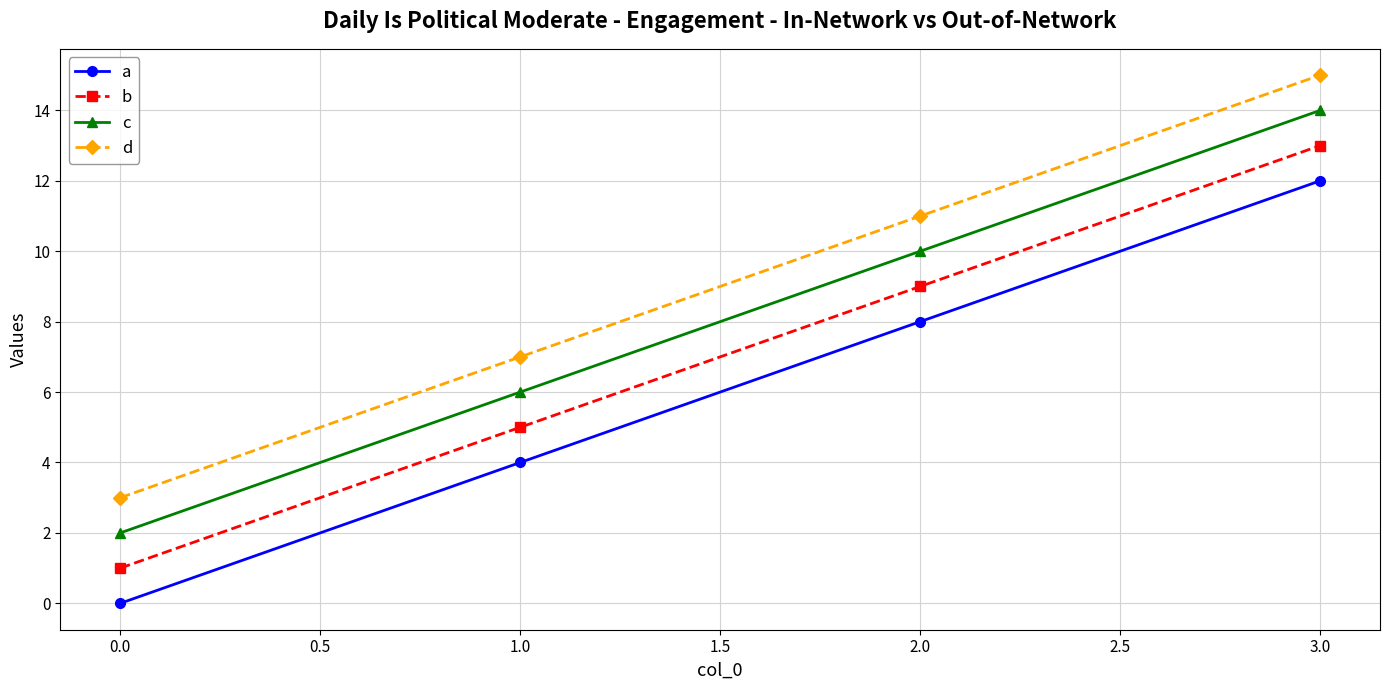

Reading left to right, list all the values displayed in this chart.

a: 0	4	8	12
b: 1	5	9	13
c: 2	6	10	14
d: 3	7	11	15